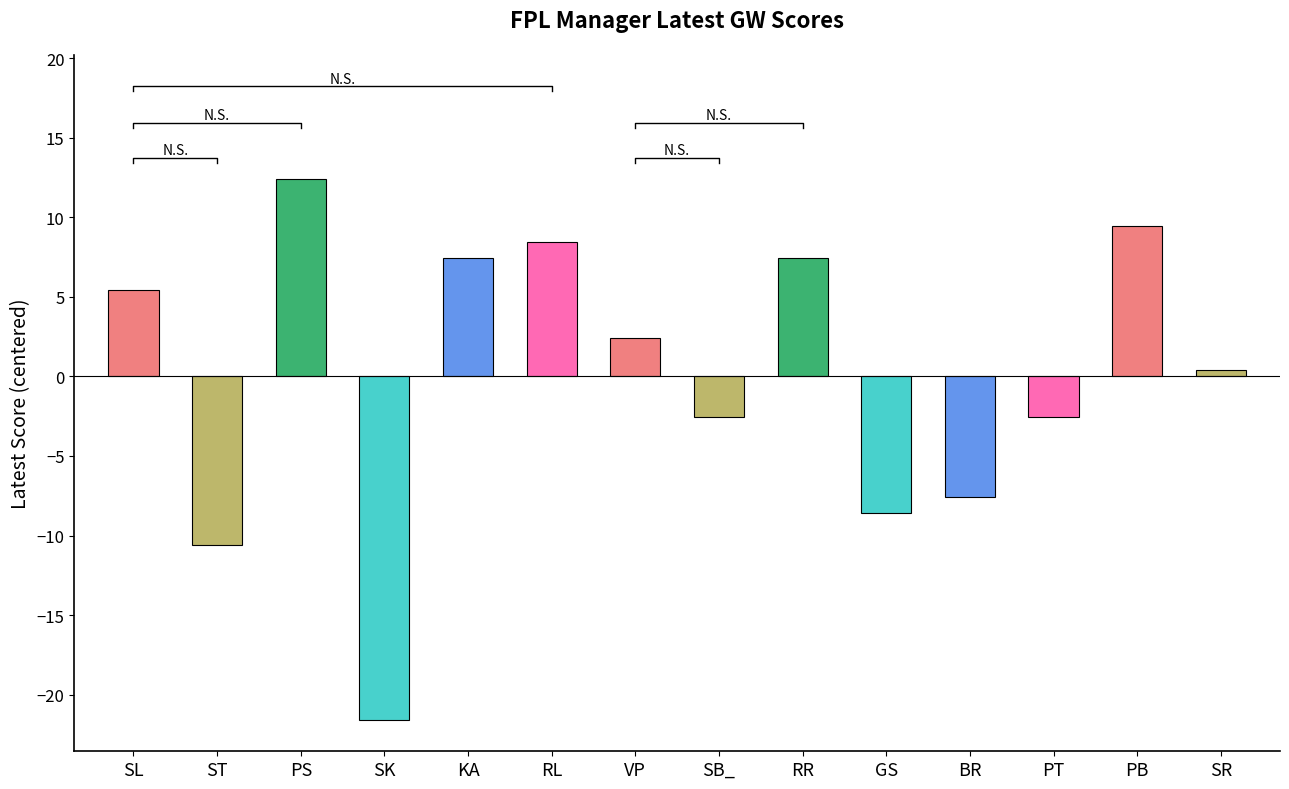

Reading left to right, transcribe all the data shown in this chart.

SL=5.4	ST=-10.6	PS=12.4	SK=-21.6	KA=7.4	RL=8.4	VP=2.4	SB_=-2.6	RR=7.4	GS=-8.6	BR=-7.6	PT=-2.6	PB=9.4	SR=0.4